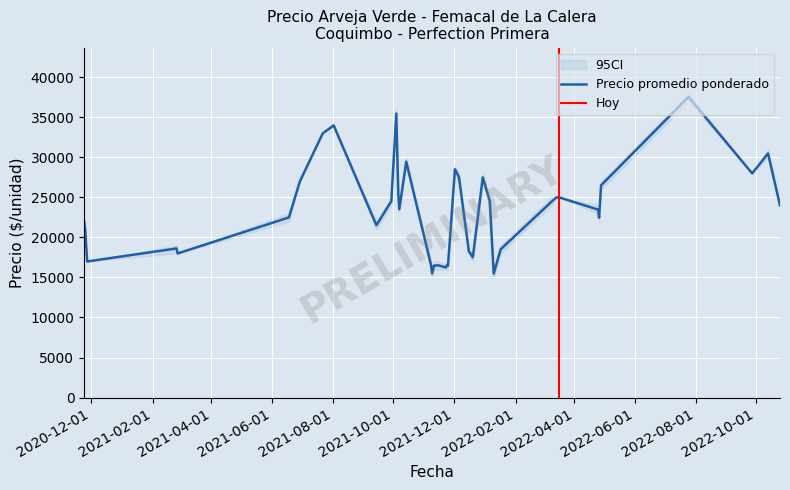

Where does the Precio maximo series first go above 24000?

2021-06-29